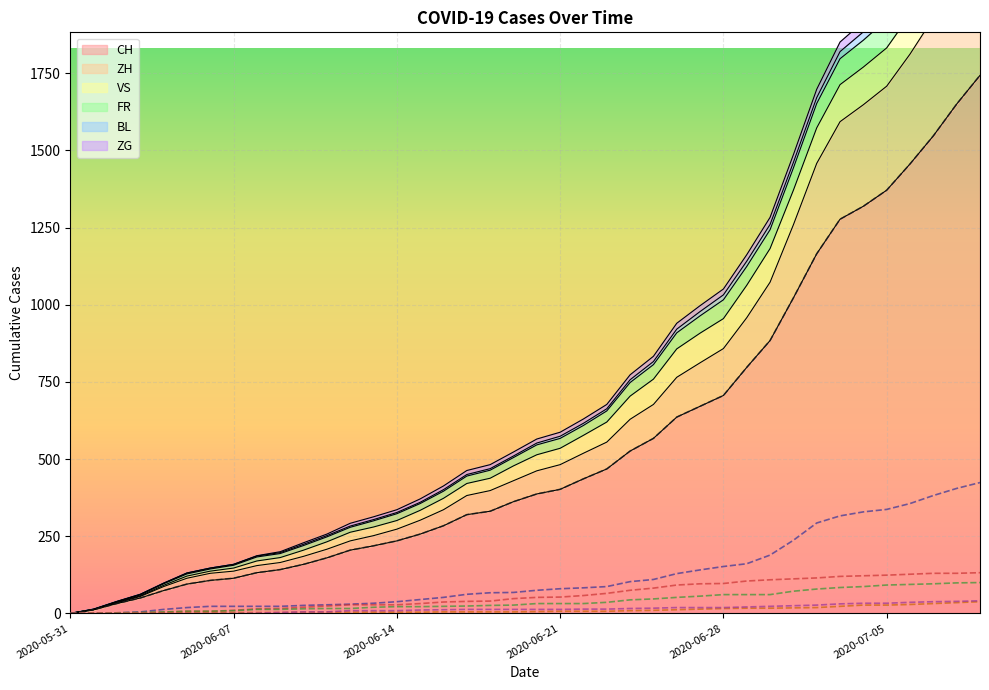

How many lines are shown in the chart?

6